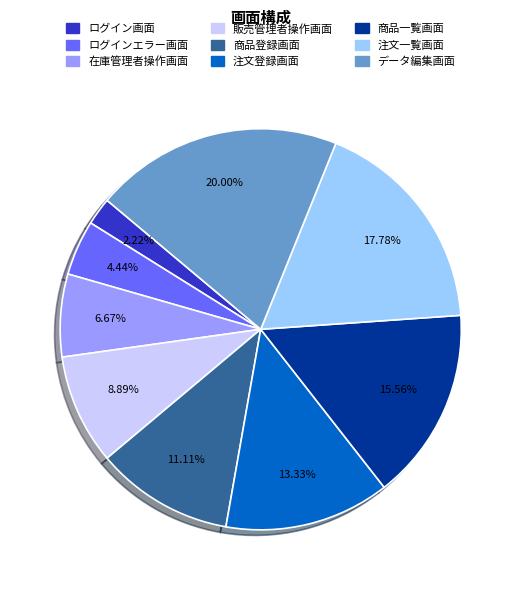

To the nearest percent, what is the difference between the 商品登録画面 and データ編集画面 slice percentages?

9%